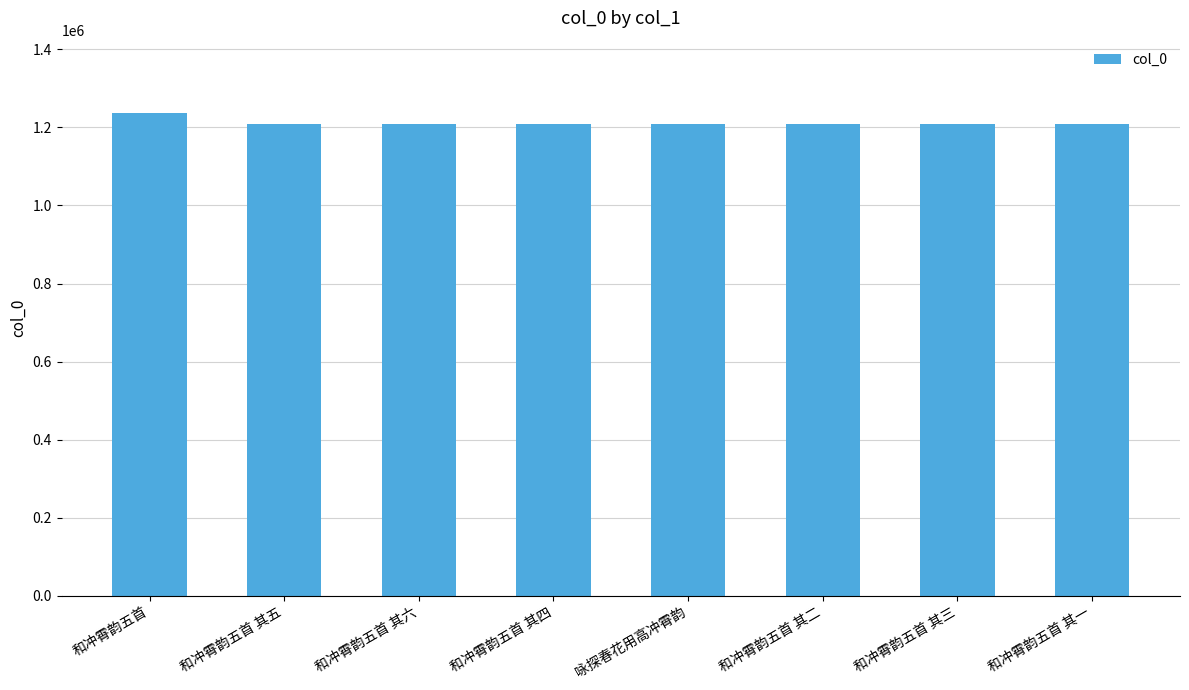

What is the change in value from 和冲霄韵五首 其四 to 和冲霄韵五首 其三?

-1